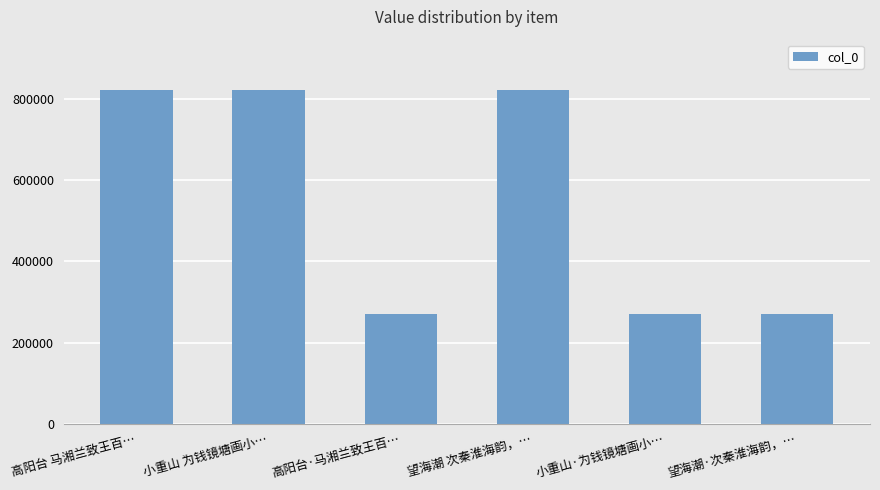

What is the label of the 6th bar from the left?

望海潮·次秦淮海韵，…